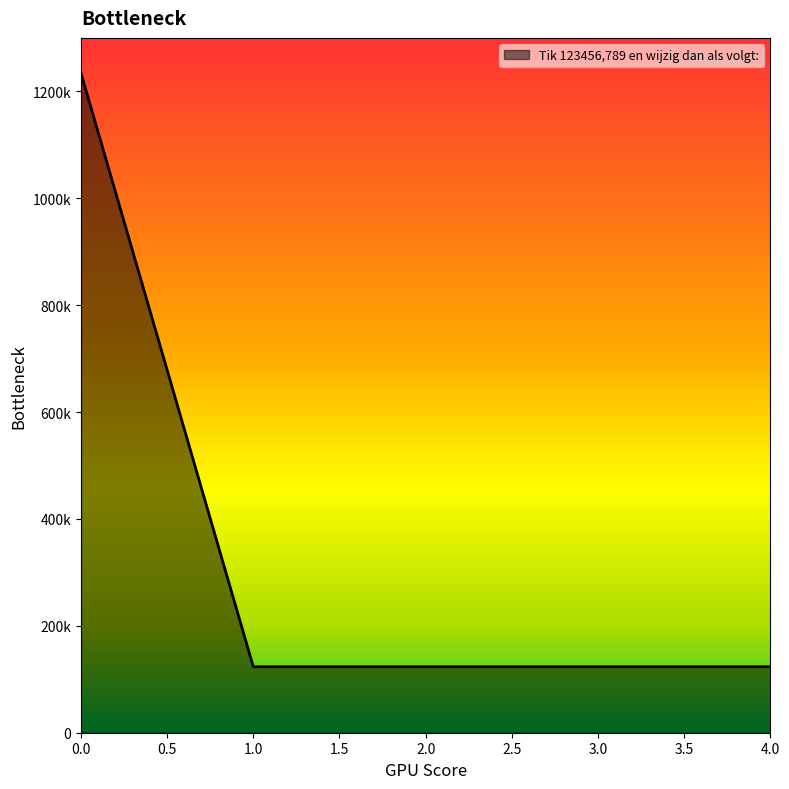

Does the chart have visible grid lines?

No